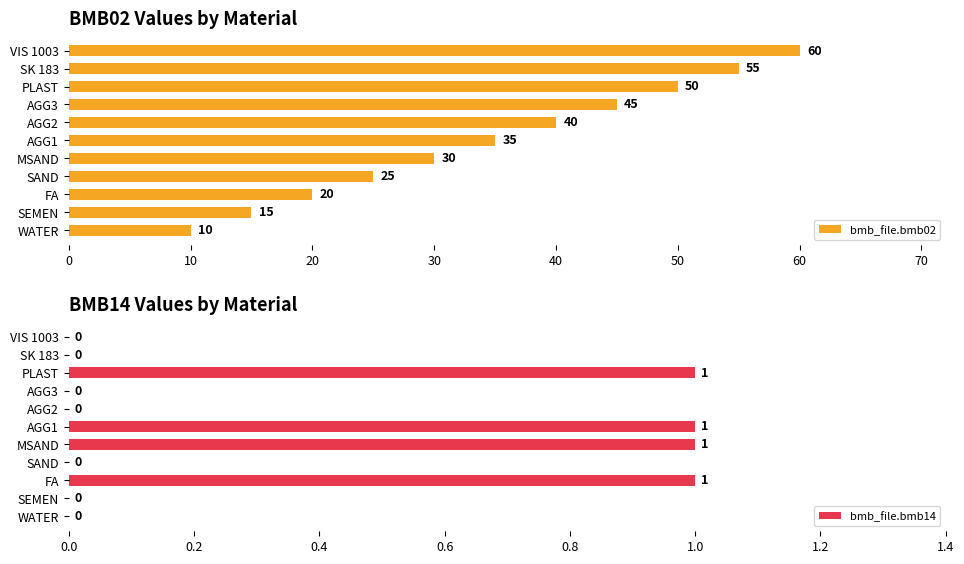

What is the average value of the bmb_file.bmb02 series?

35